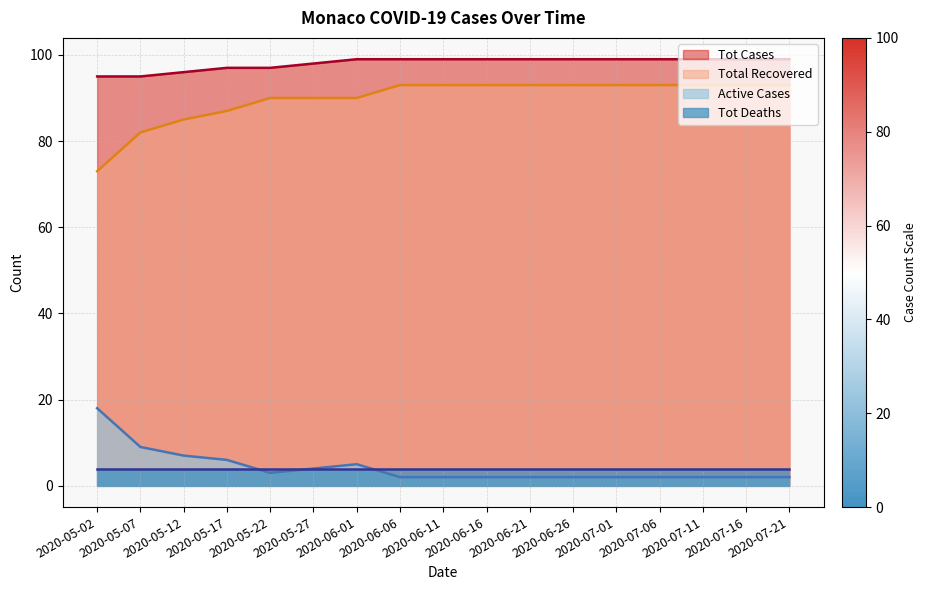

True or false: Tot Cases has more than 2 points higher than both neighbors.

False